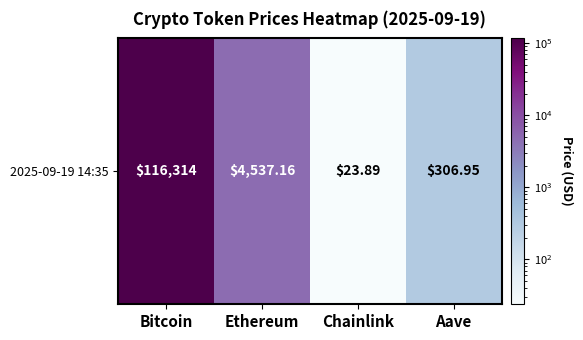

Which category has the lowest value across all series?

Chainlink